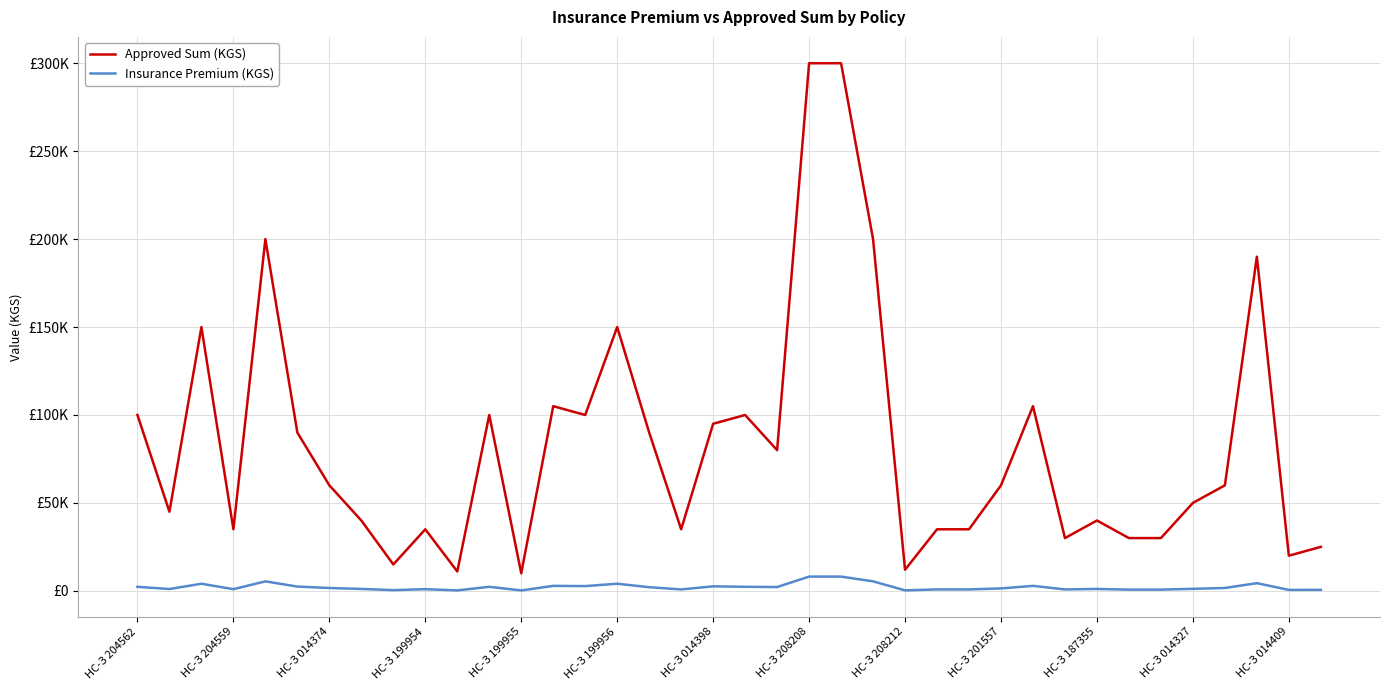

What is the minimum value shown in the chart?

230